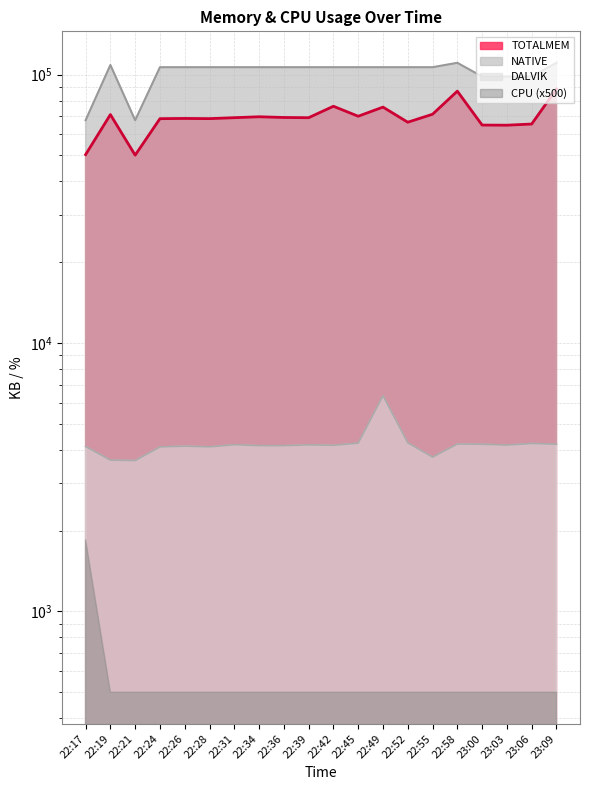

Reading left to right, transcribe all the data shown in this chart.

TOTALMEM: 50319	70931	50087	68490	68620	68514	69068	69623	69193	69064	76185	69938	75639	66439	71141	86712	64834	64761	65415	88322
DALVIK: 4117	3663	3650	4102	4130	4104	4181	4147	4146	4175	4160	4237	6362	4250	3759	4204	4197	4168	4225	4200
NATIVE: 67584	108544	67584	106496	106496	106496	106496	106496	106496	106496	106496	106496	106496	106496	106496	110592	98304	98304	98304	110592